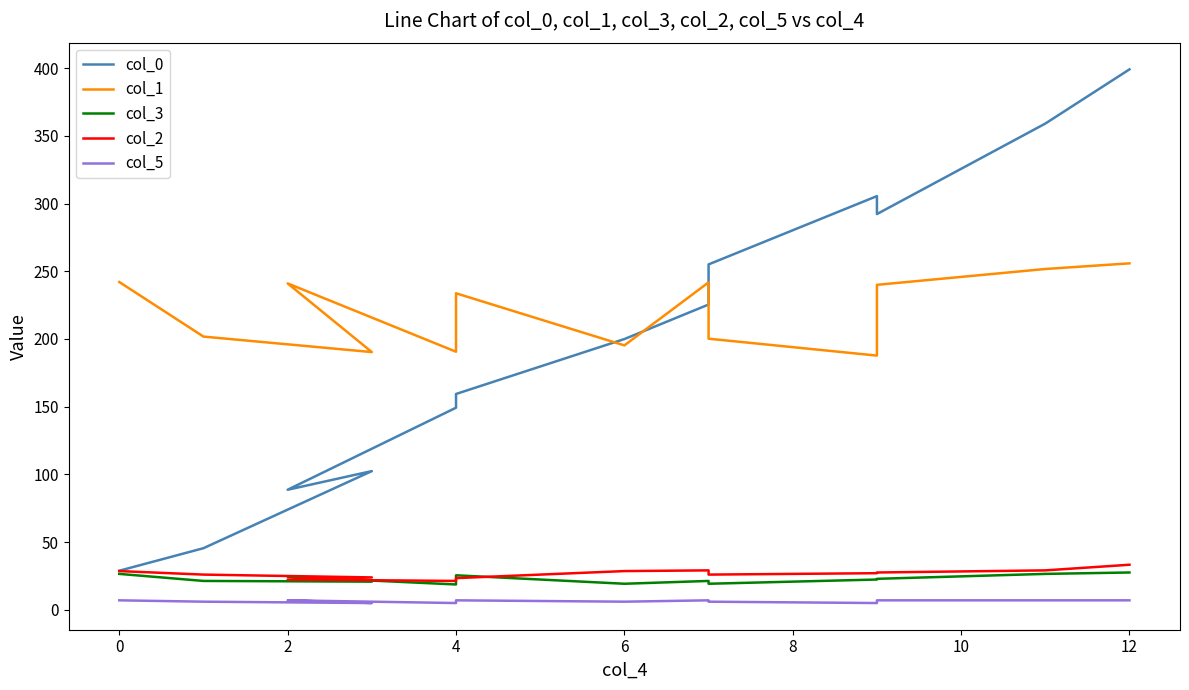

Which series has the largest total across all categories?

col_1